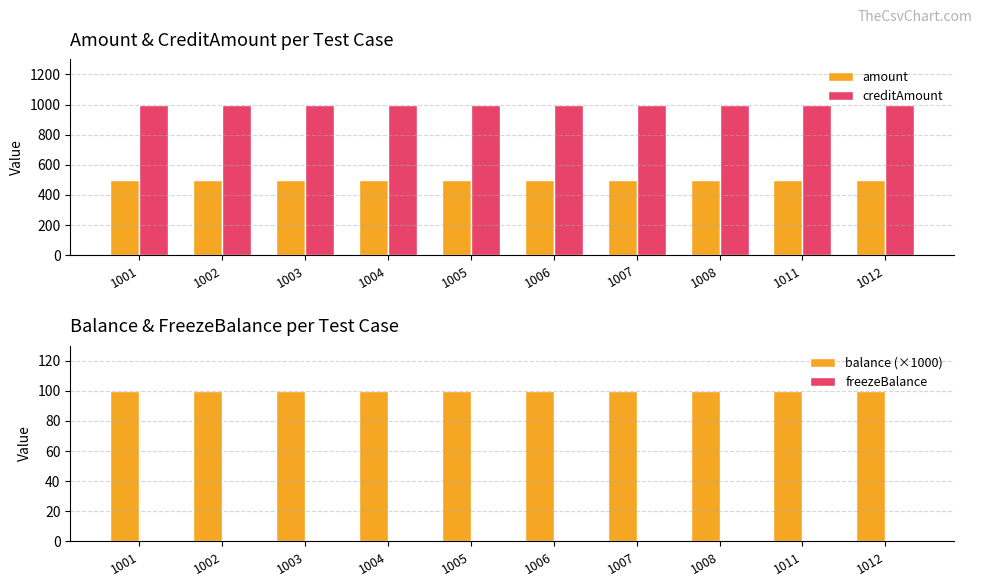

What is the approximate value of amount at 1003?

500